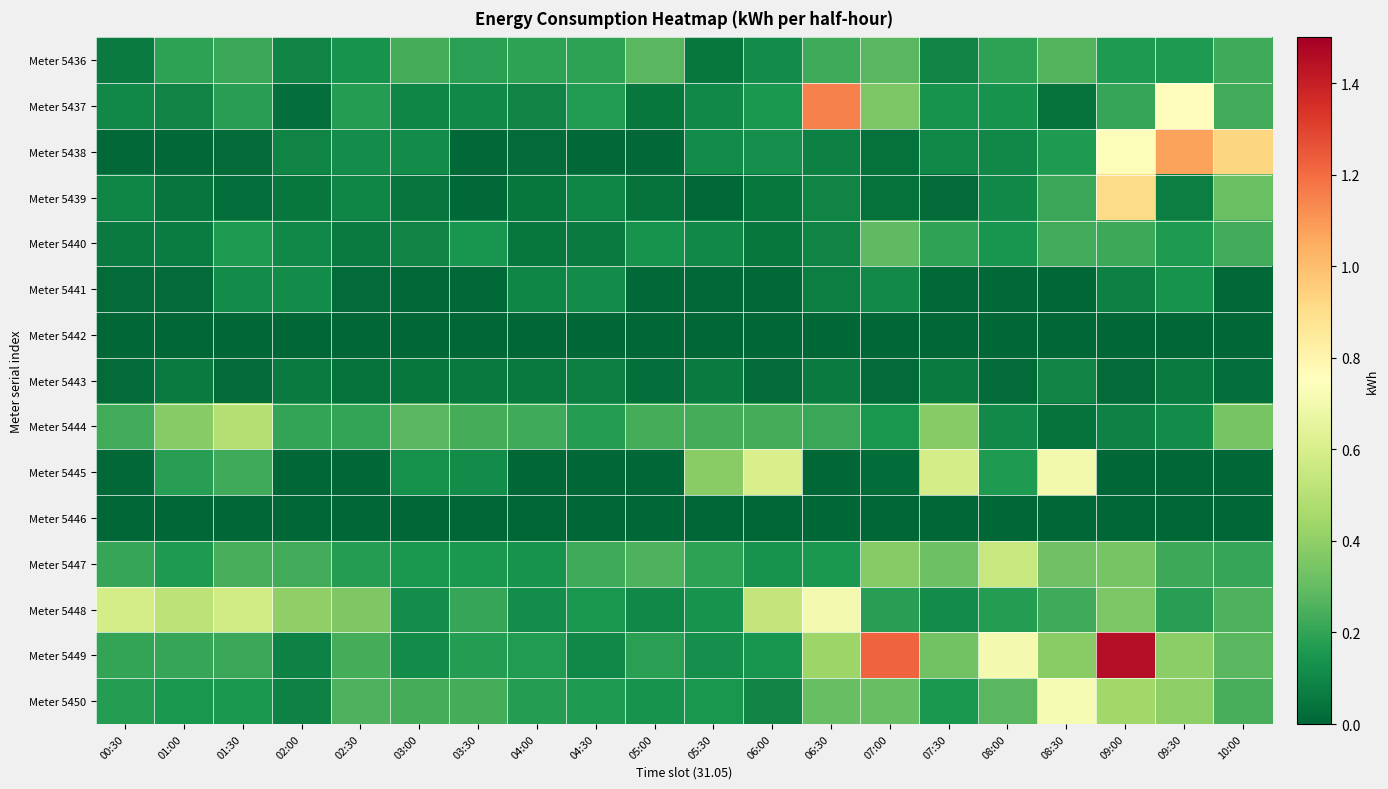

What is the maximum value shown in the chart?

1.5